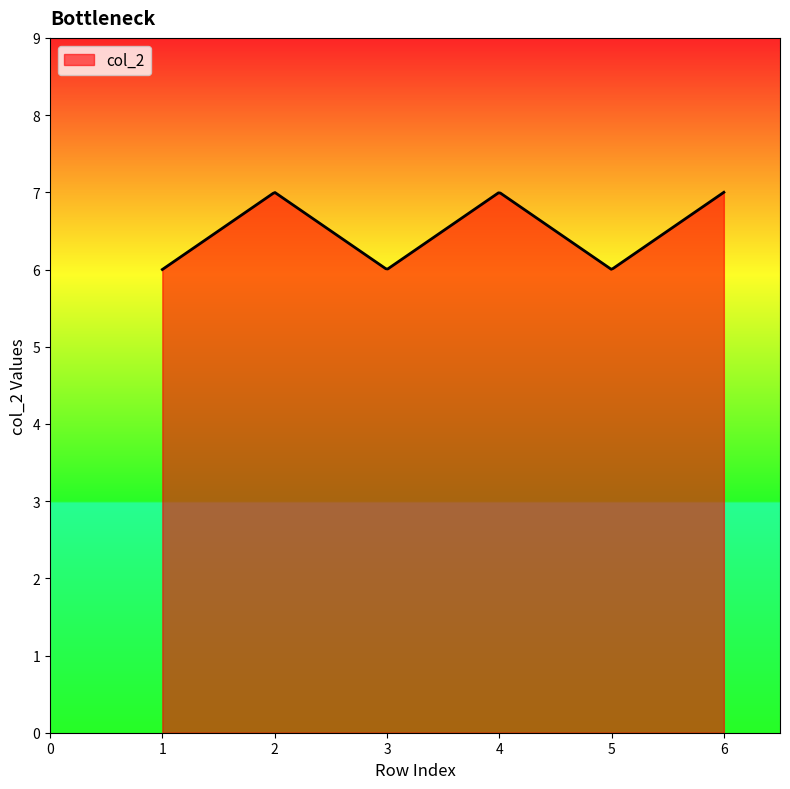

What is the greatest value displayed?

7.0